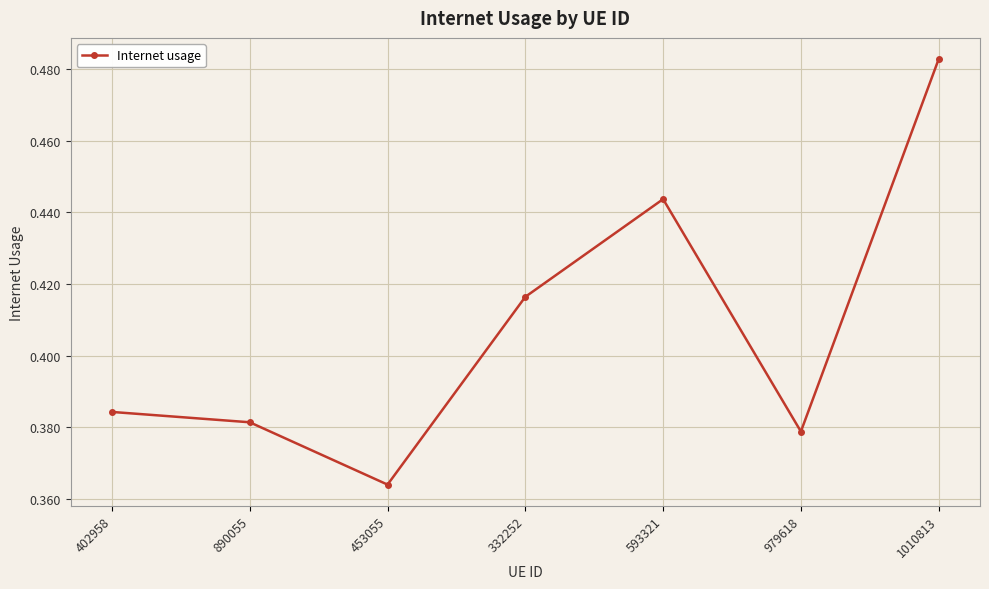

The chart shows a value of 0.7 at 890055. True or false?

False